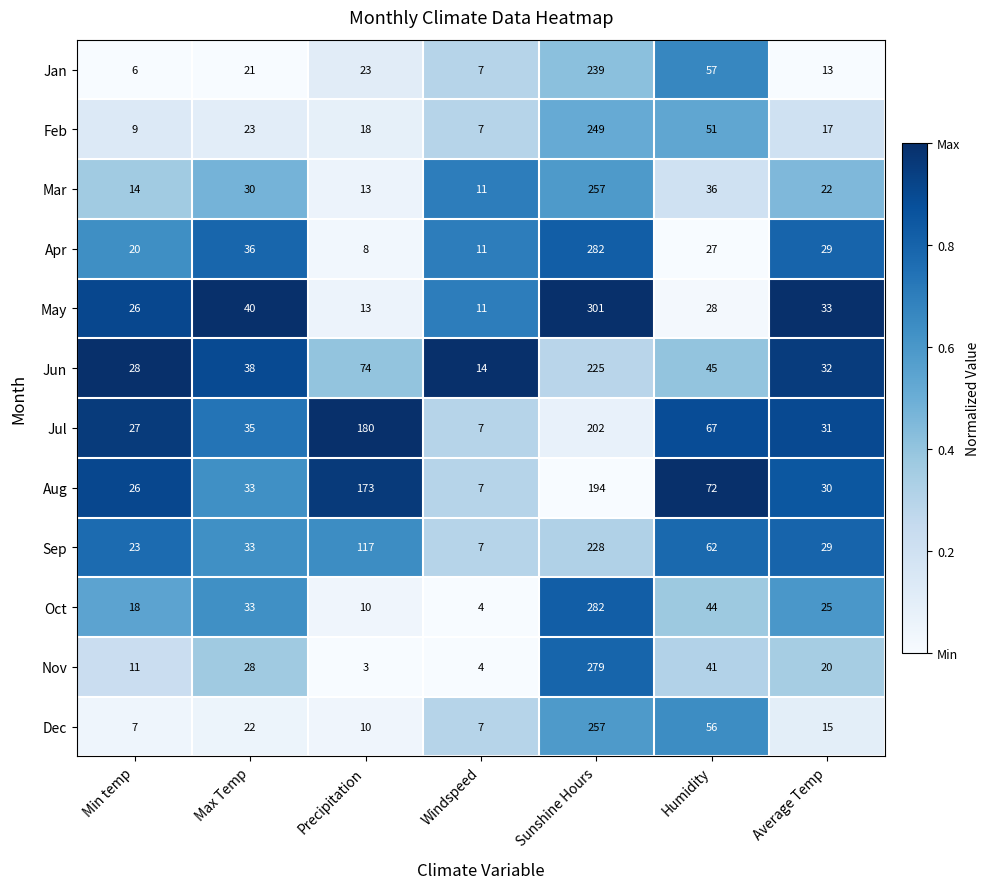

Is the value of Jun at Windspeed greater than the value of Jul at Average Temp?

No